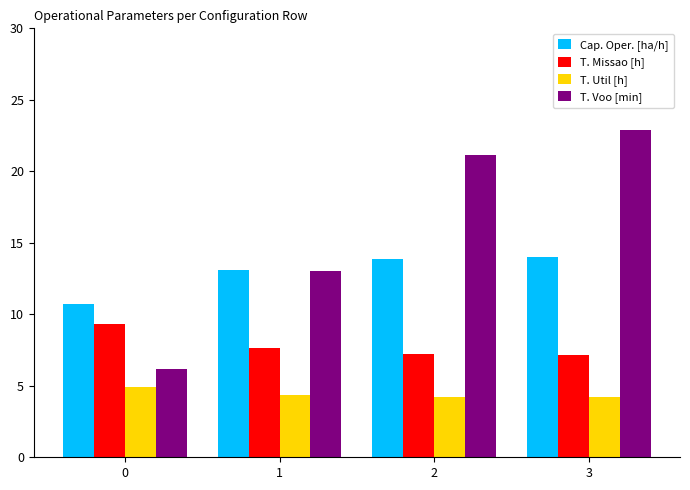

The value of T. Missao [h] at 3 is 9.6. True or false?

False